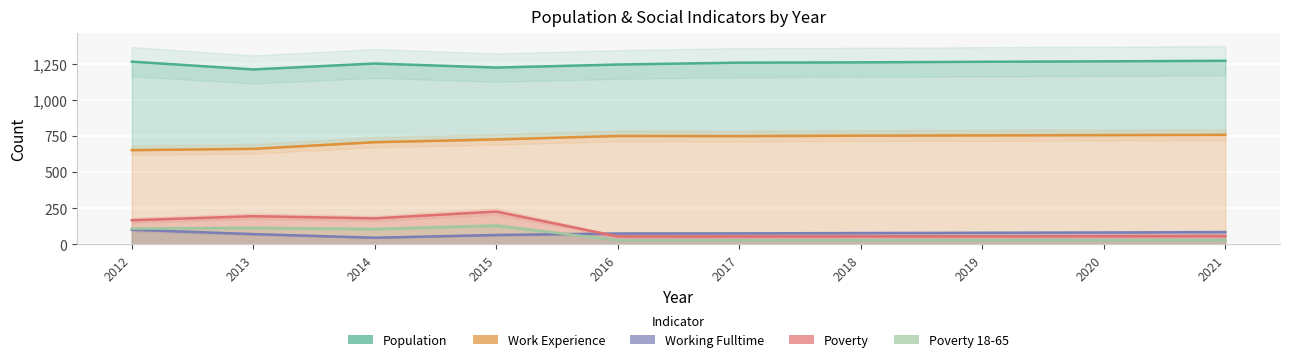

What is the maximum value for Work Experience?

758